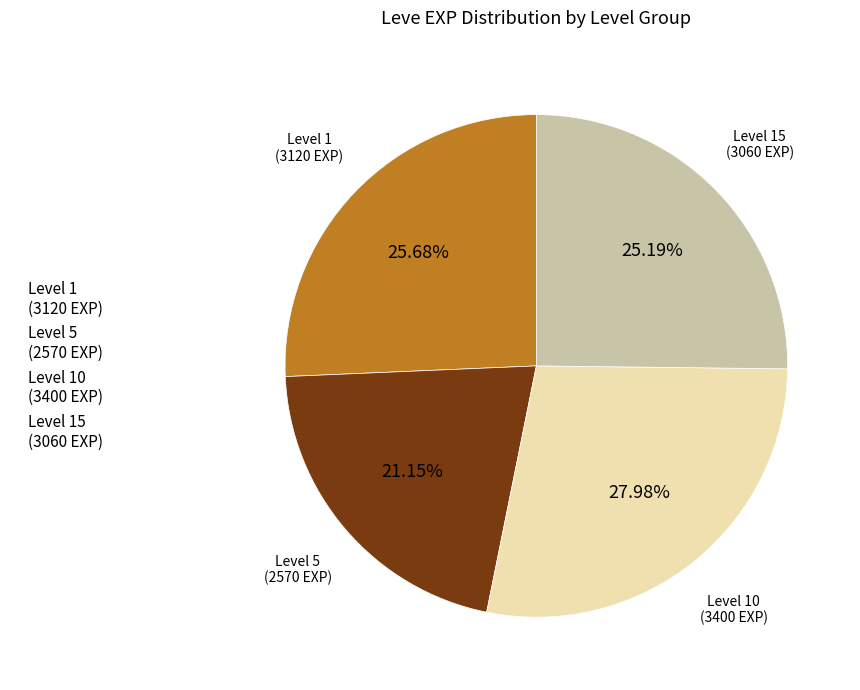

Does any single category account for the majority?

No